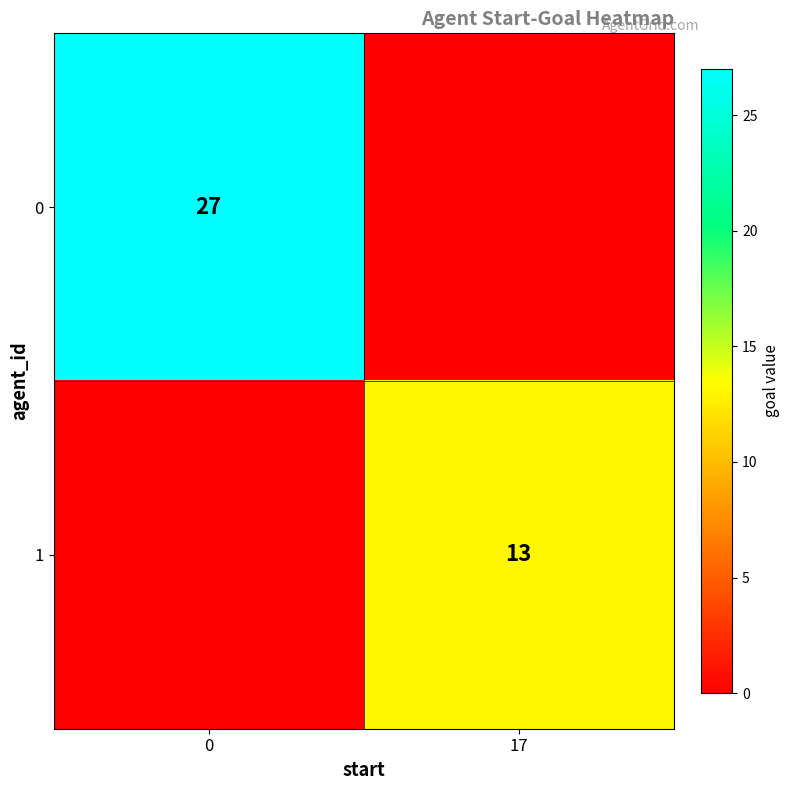

True or false: 1 has a value of 13 at 17.

True